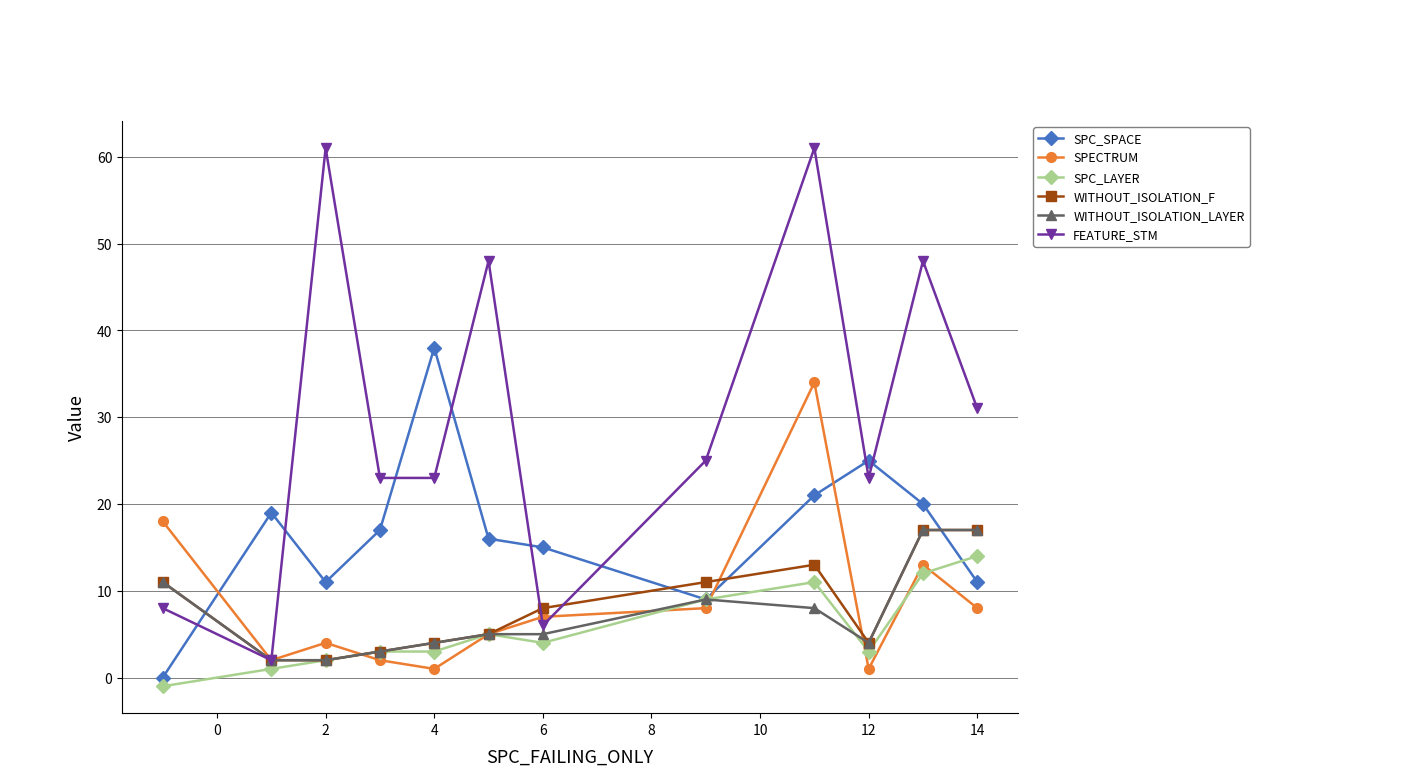

True or false: SPECTRUM and FEATURE_STM cross at least once.

True